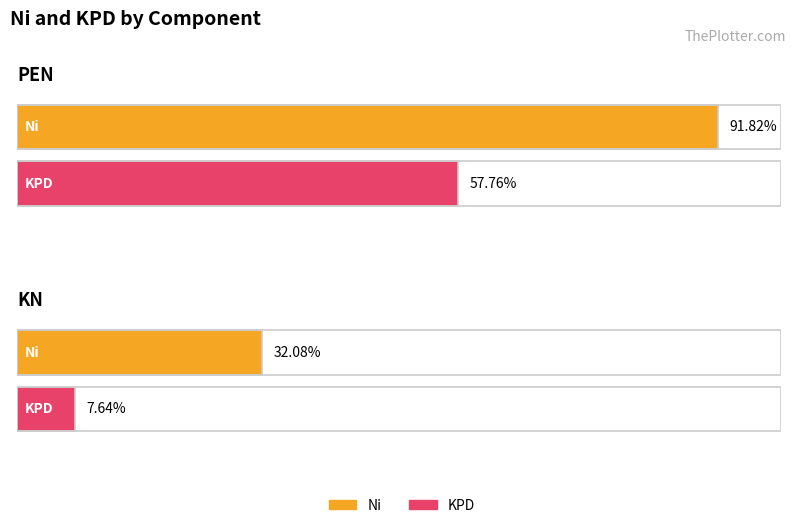

Rank the categories by Ni value from highest to lowest.

PEN, KN